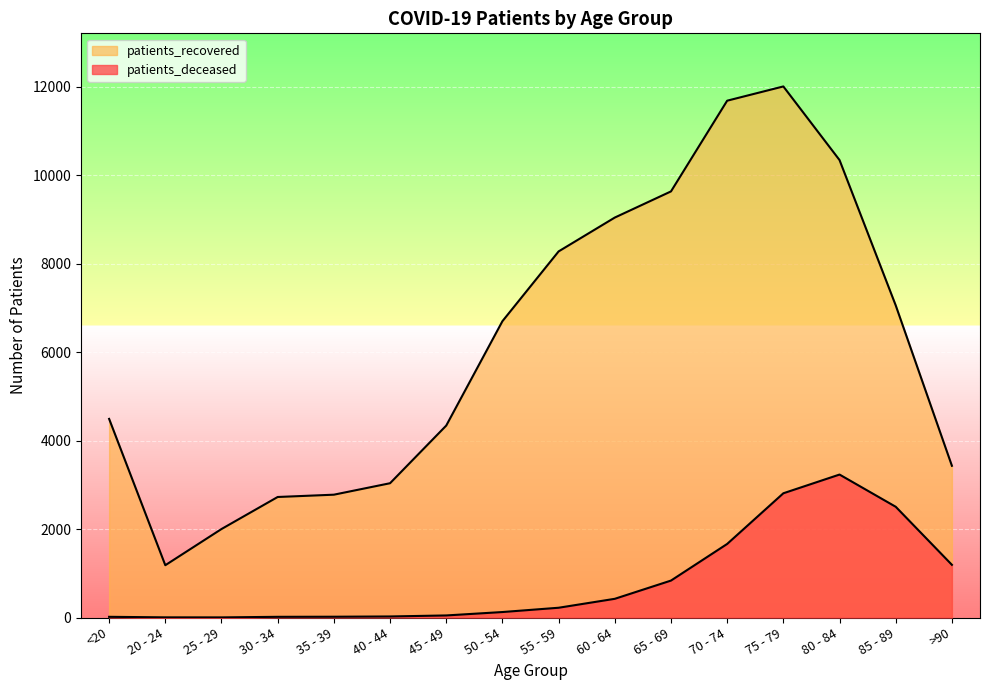

What is the value of the patients_recovered point at the 3rd from the left?

2000